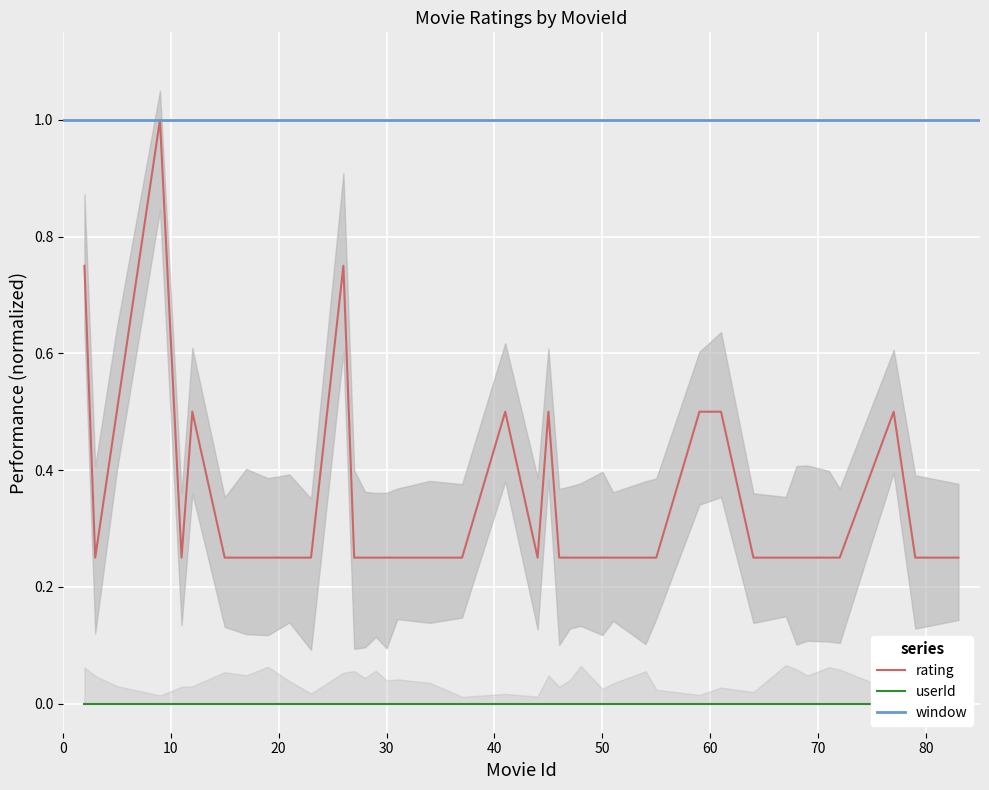

What is the greatest value displayed?

1.0